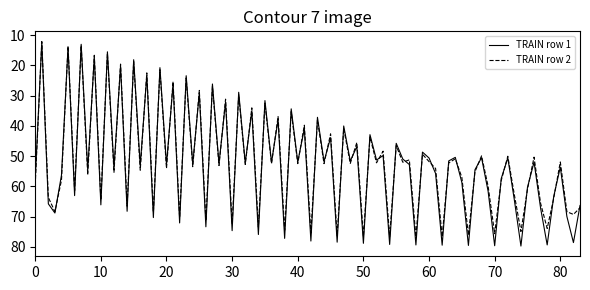

How many categories are shown in the chart?

84